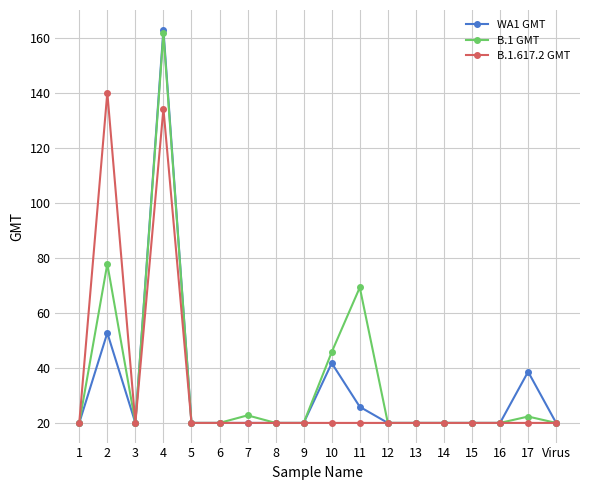

What is the label of the 1st point from the left?

1